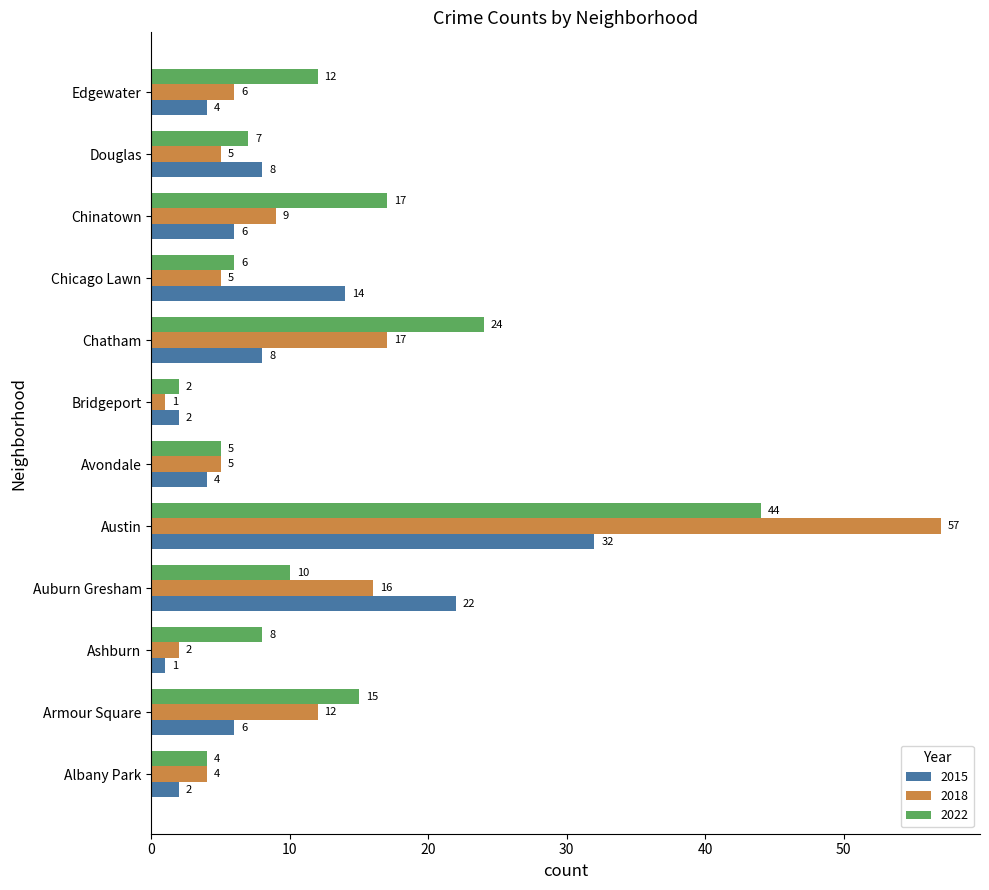

The 2022 series shows 17 at Chinatown. True or false?

True